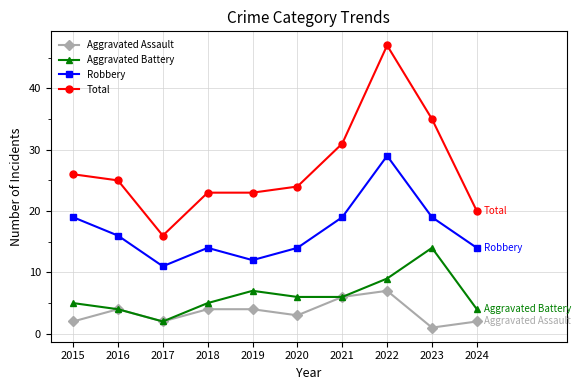

What is the value of the Aggravated Battery point at the 5th from the left?

7